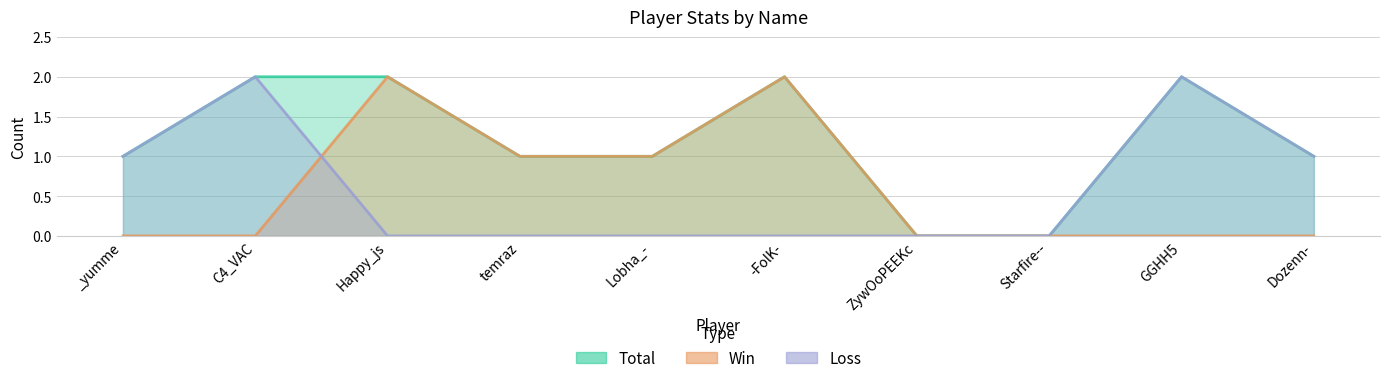

True or false: Total and Loss intersect in this chart.

False